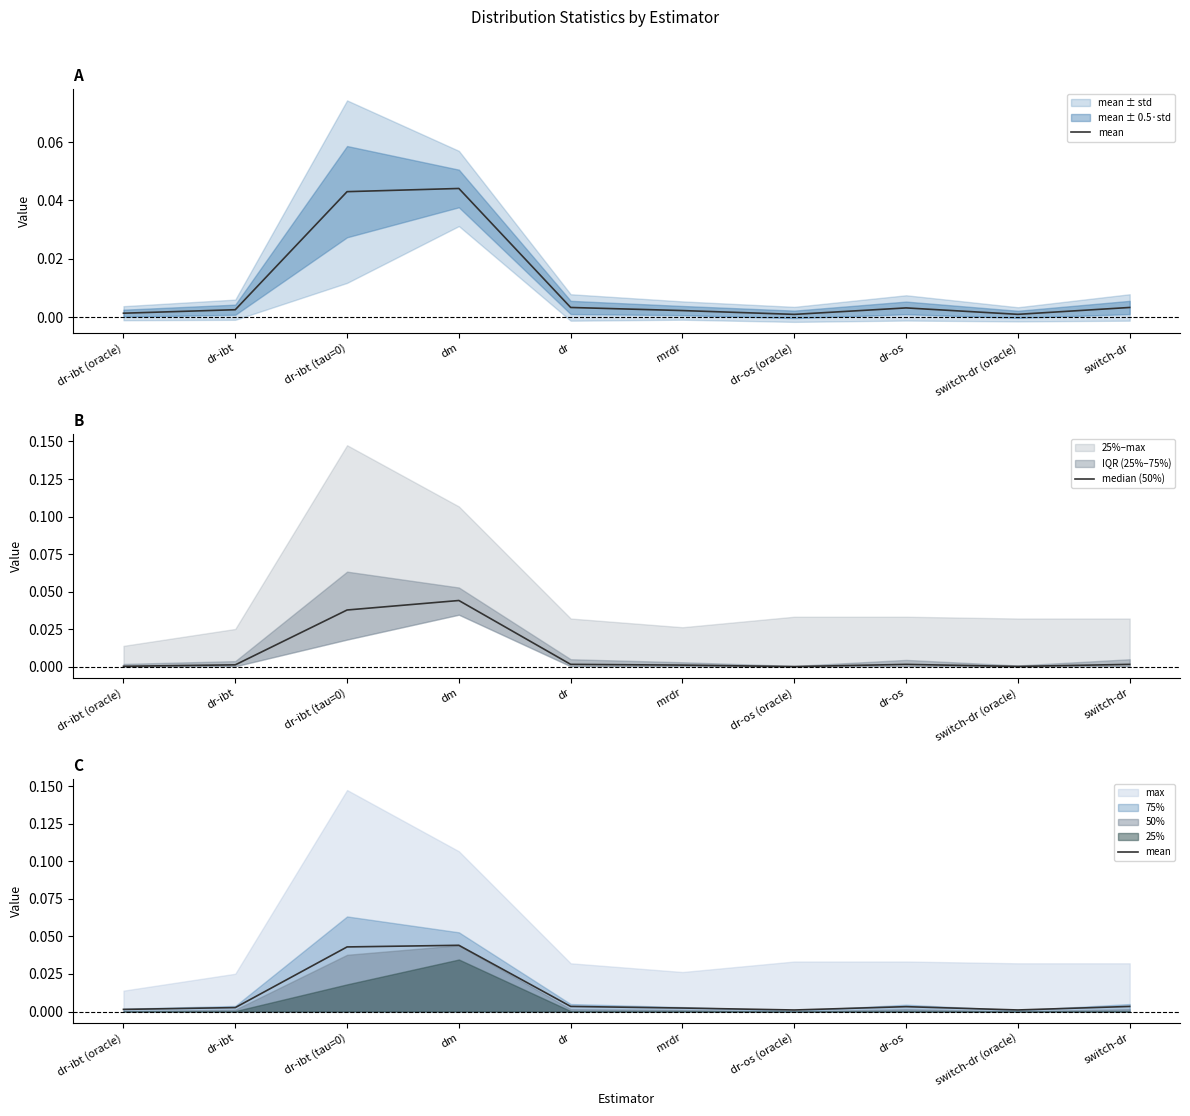

The mean series shows 0.0 at dr-os. True or false?

False